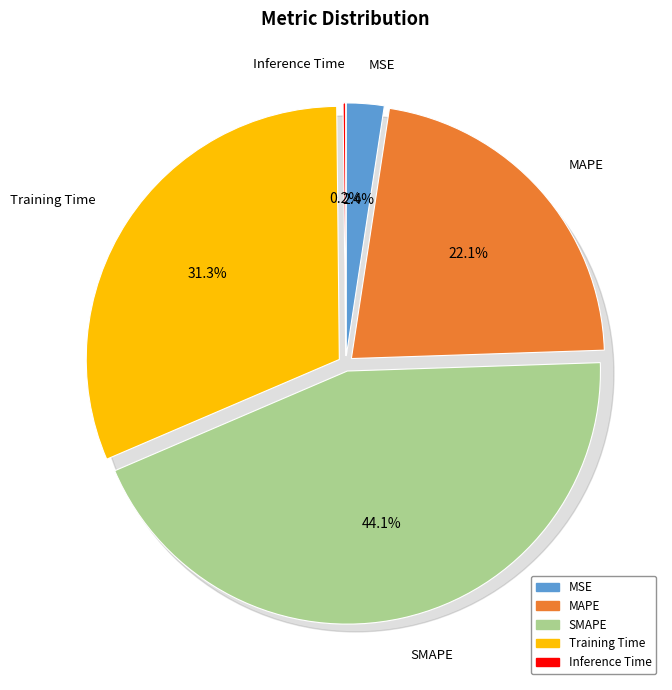

To the nearest percent, what portion does MAPE represent?

22%